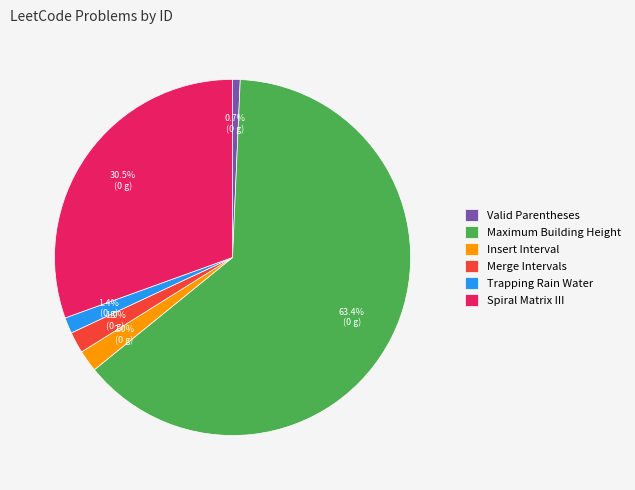

Is Spiral Matrix III the majority of the pie?

No